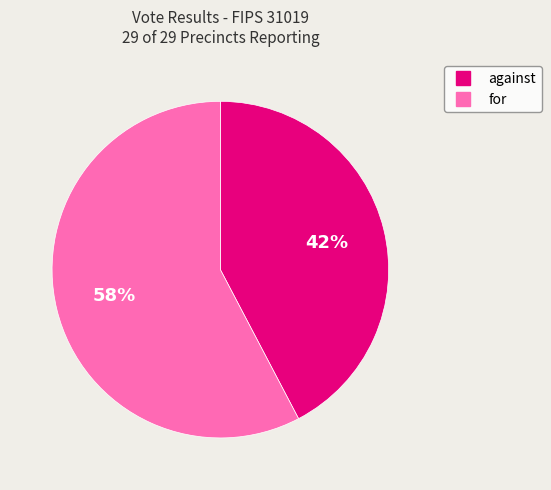

Rank the categories by value from highest to lowest.

for, against